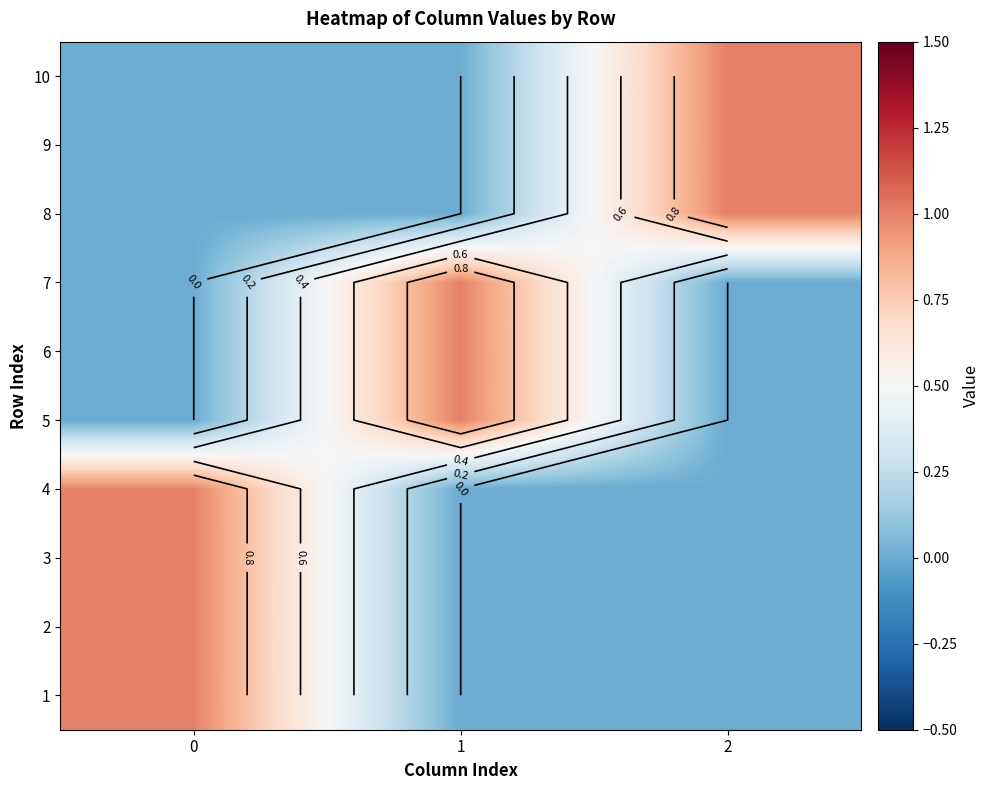

Is it true that row_7 equals 0 at 2?

False